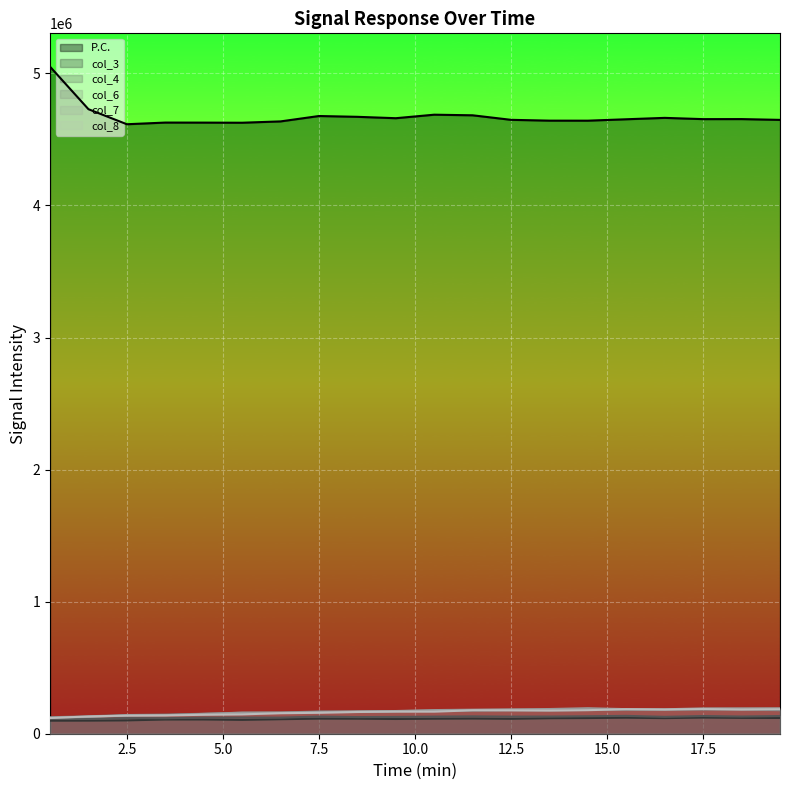

Does the chart display data point markers on the line(s)?

No